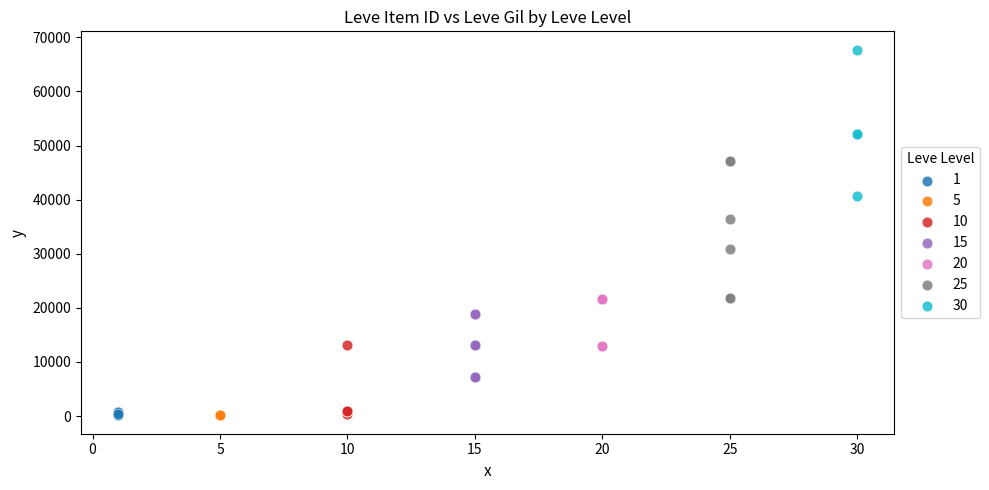

Which series contains the highest Y value?

30